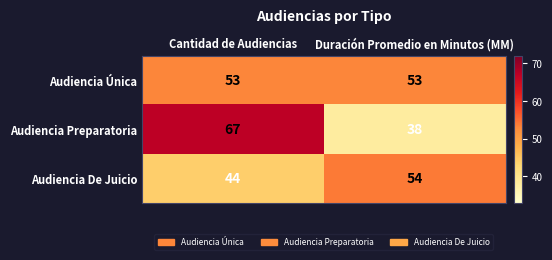

What is the smallest value displayed?

38